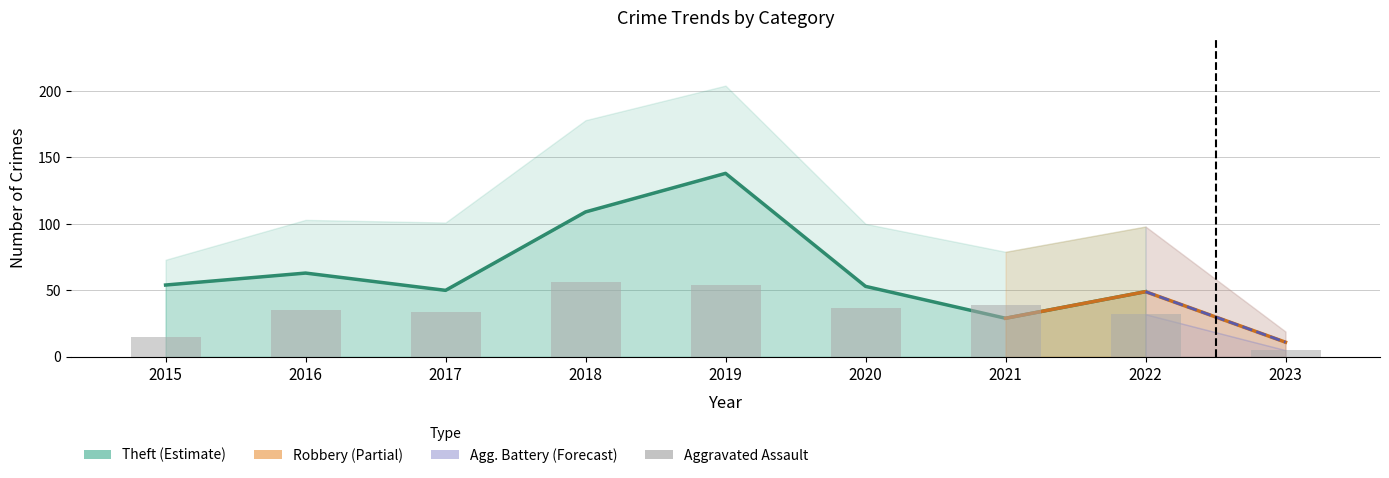

True or false: the data shows 39 at 2021.

True